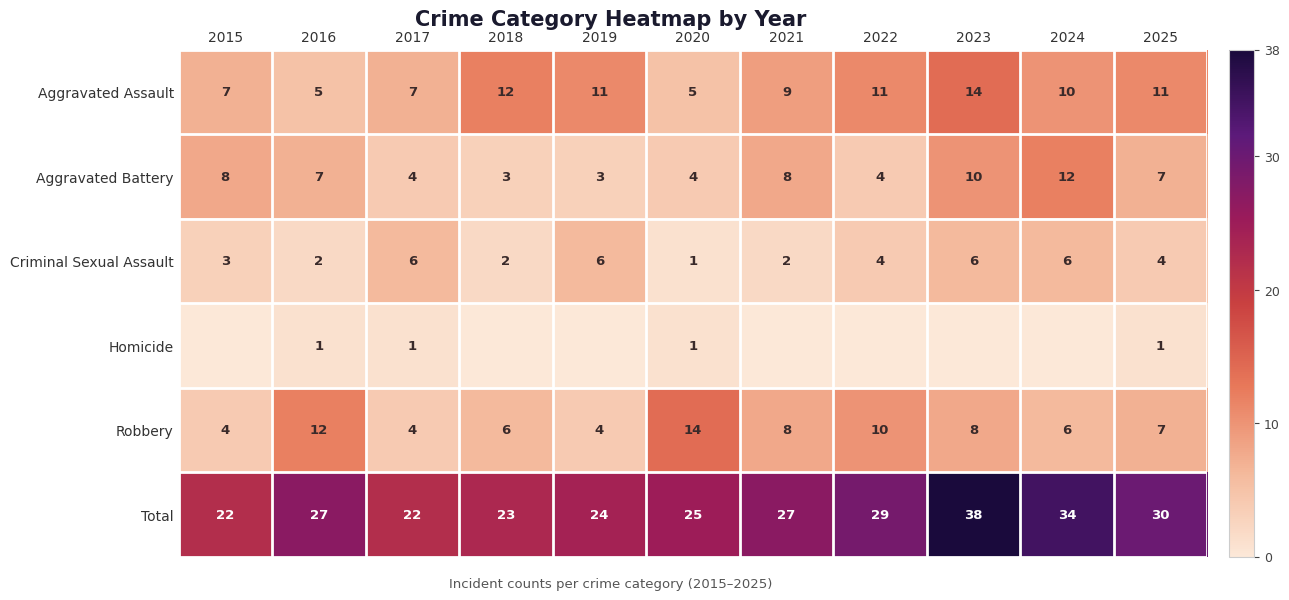

True or false: Total has a value of 47 at 2021.

False